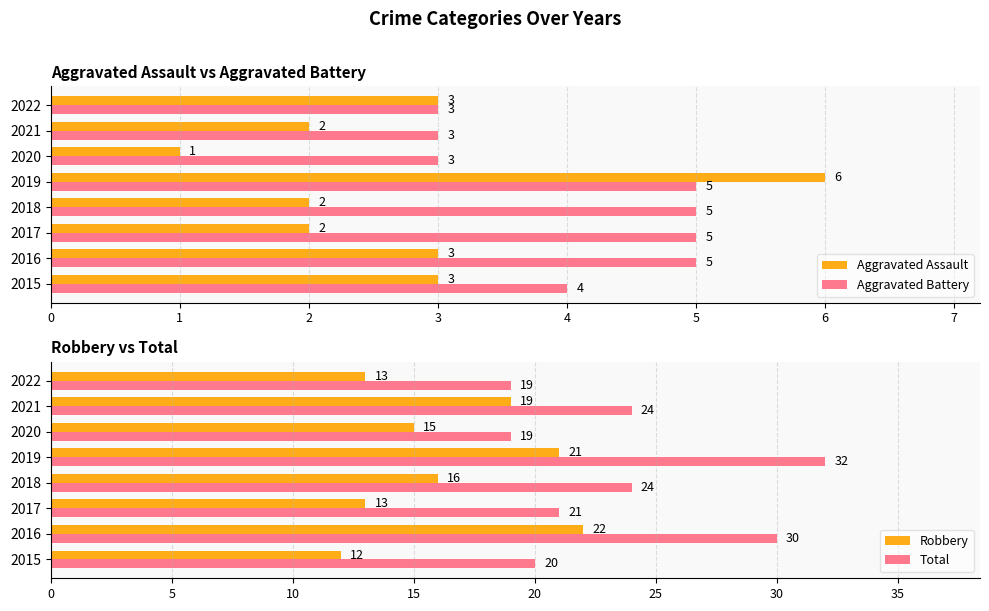

What is the difference between the Aggravated Assault values at 2019 and 2022?

3